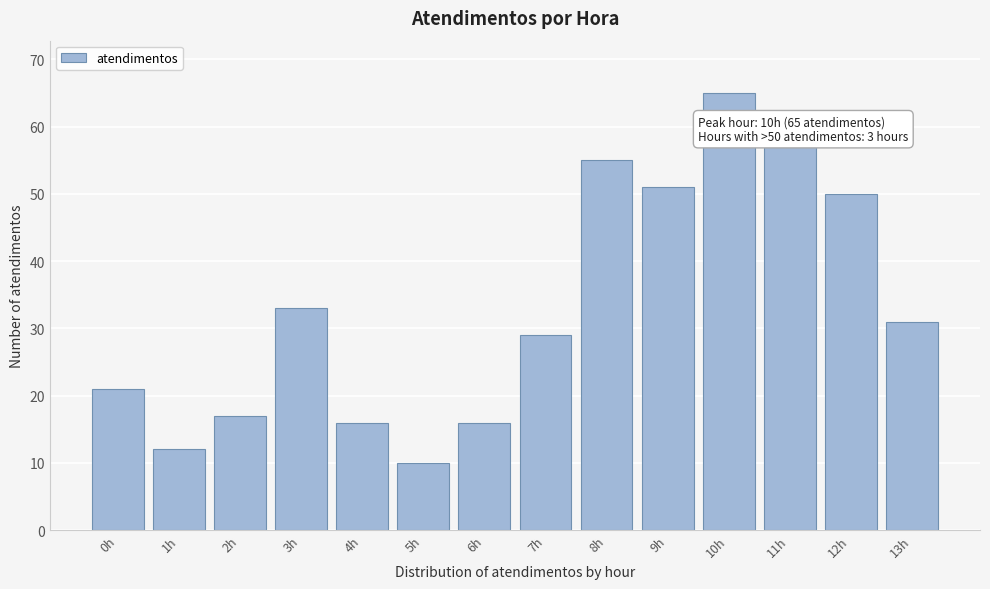

Reading right to left, what are all the values shown in this chart?

13h=31	12h=50	11h=57	10h=65	9h=51	8h=55	7h=29	6h=16	5h=10	4h=16	3h=33	2h=17	1h=12	0h=21